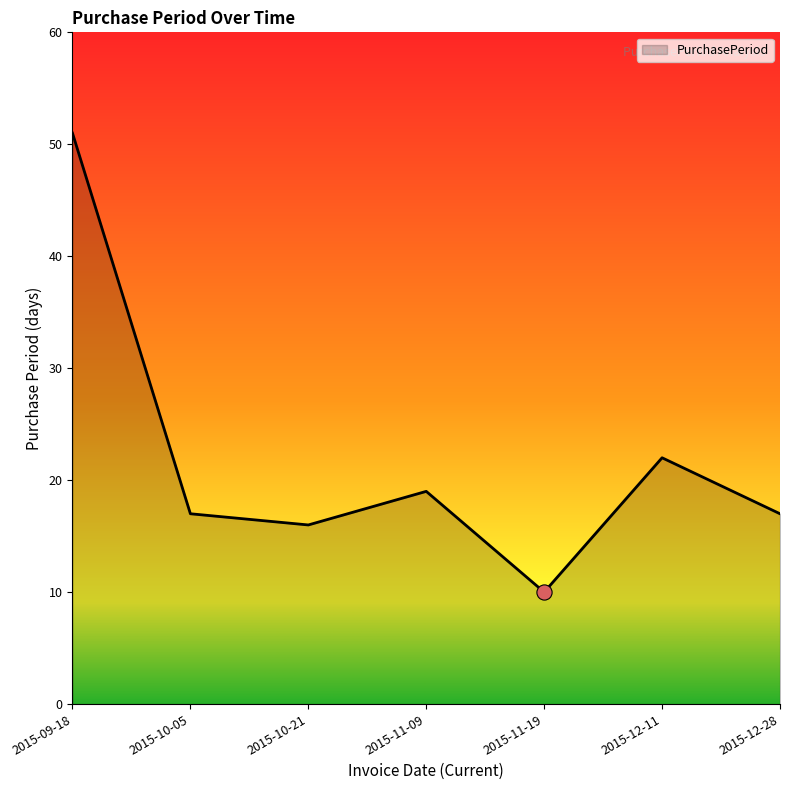

Approximately how many times larger is the value at 2015-12-28 compared to 2015-10-05?

1.0